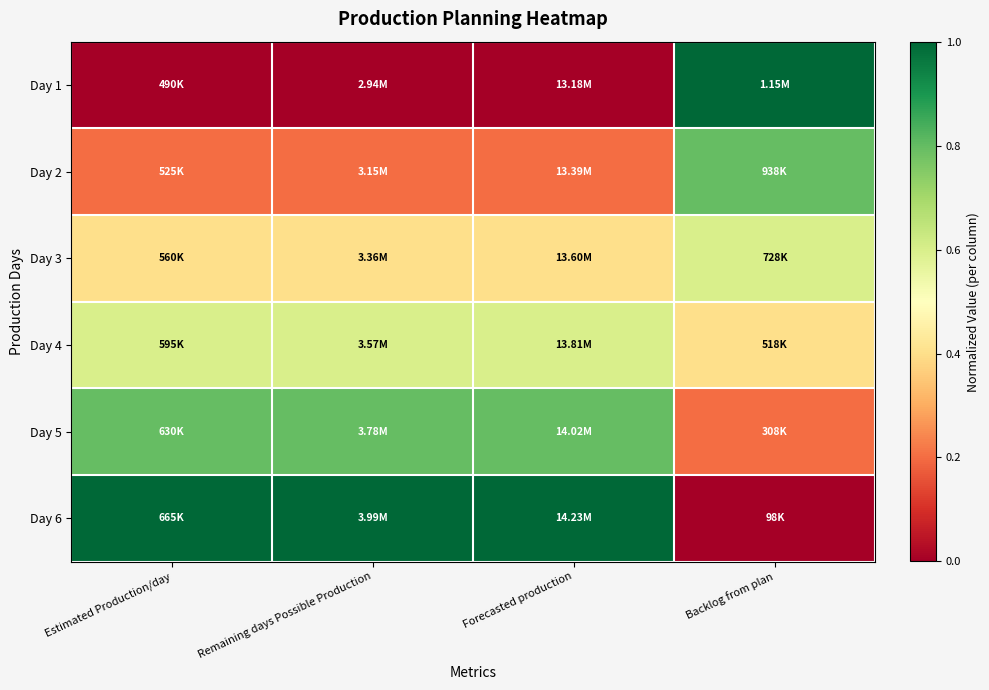

Which series has the largest total across all categories?

Day 6